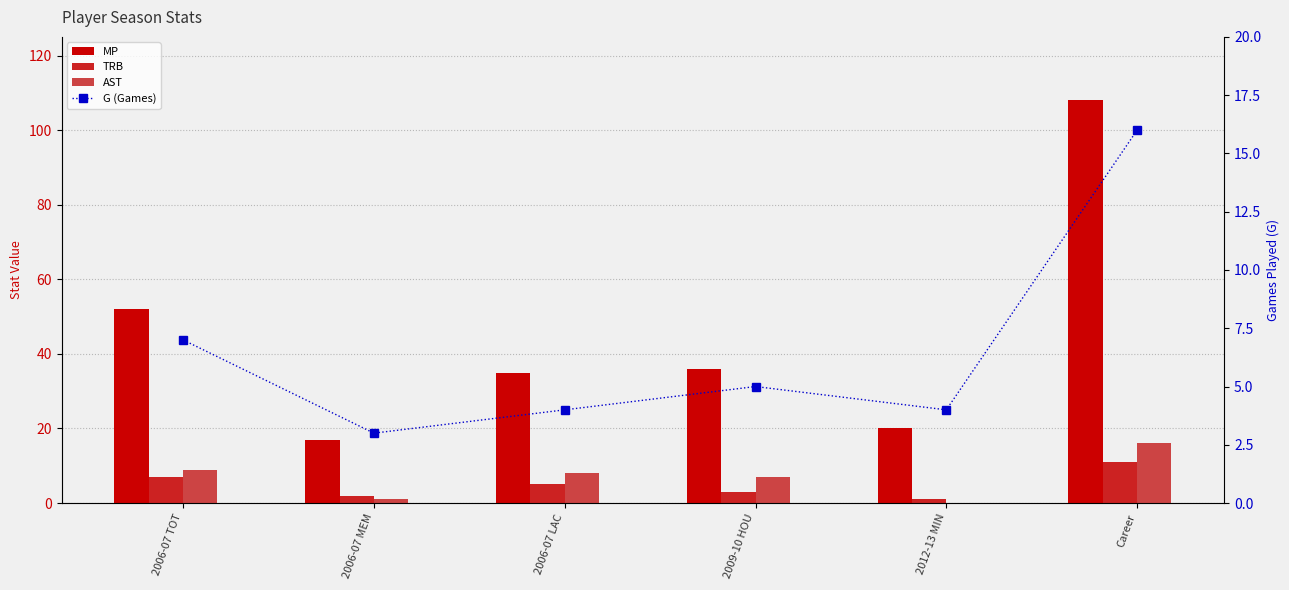

What is the difference between the maximum and minimum values in the G (Games) series?

13